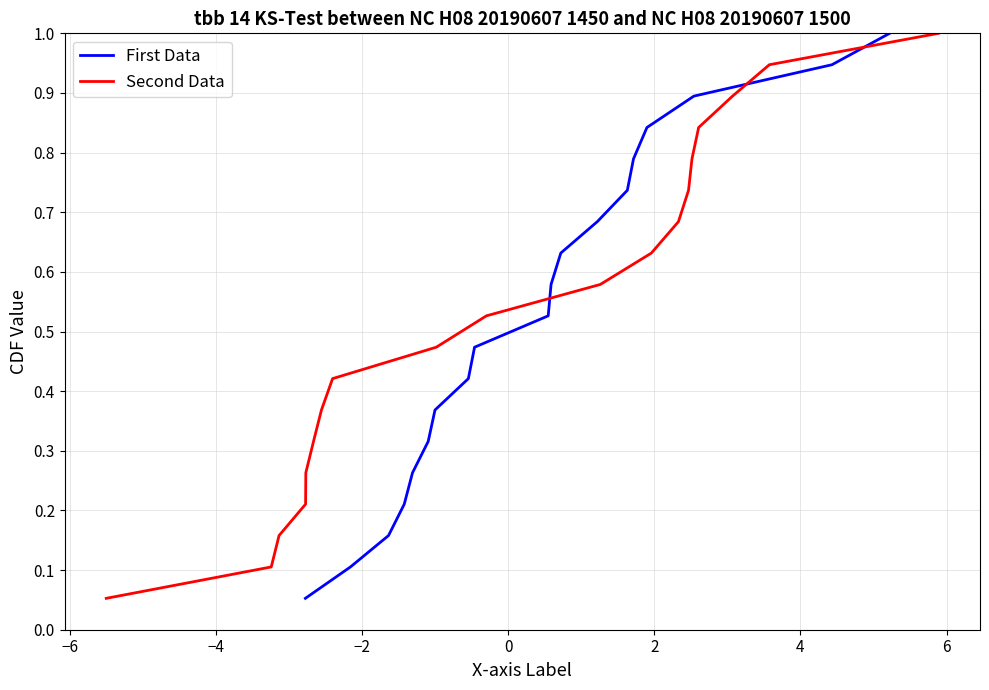

True or false: First Data has more than 1 interior local peaks.

False